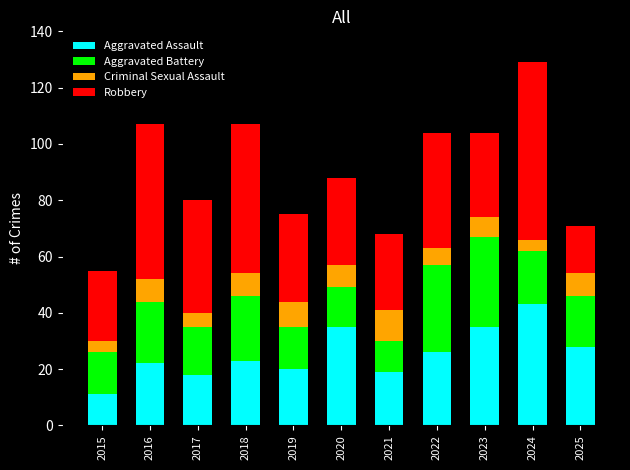

Are the bars grouped side by side (vs. stacked)?

No